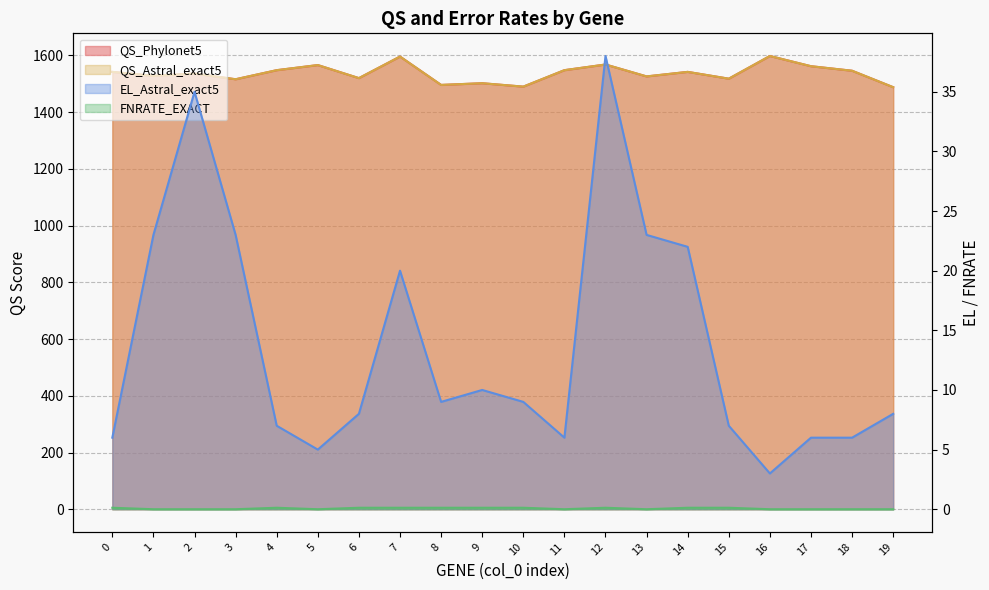

True or false: FNRATE_EXACT and QS_Phylonet5 intersect in this chart.

False